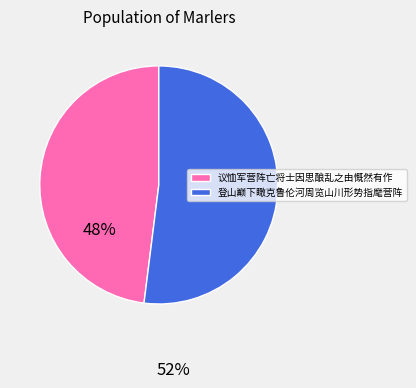

Count the number of slices in the pie.

2